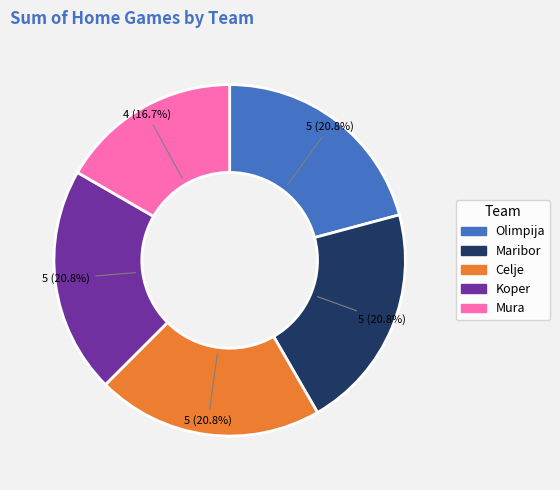

True or false: Koper accounts for 1% of the total.

False